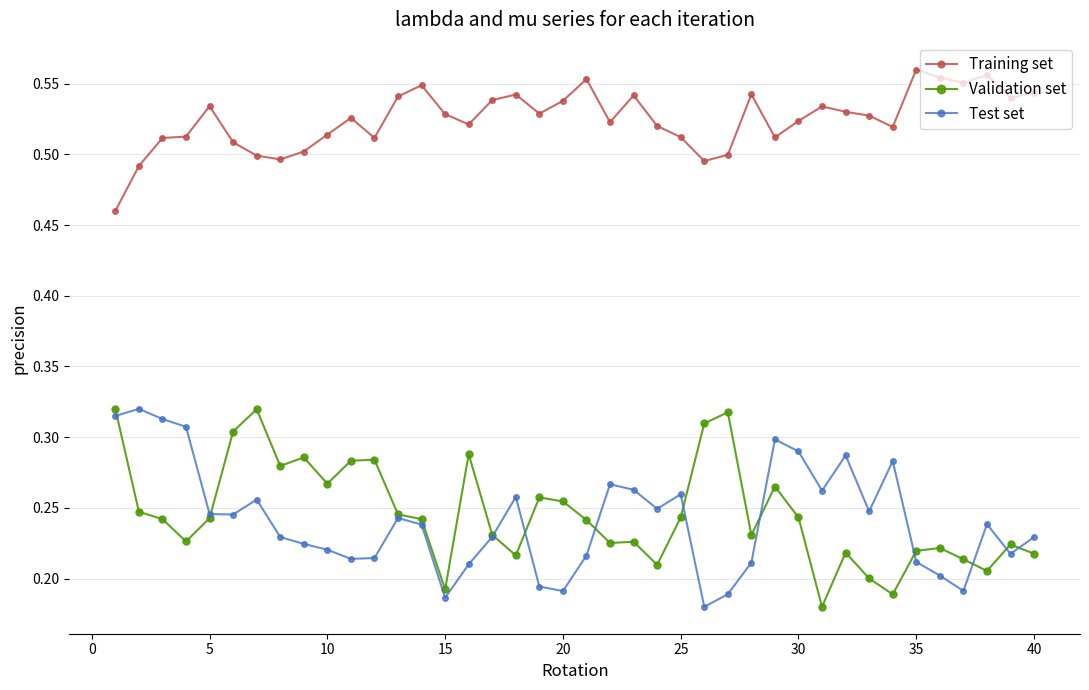

What is the difference between the maximum and second lowest values in the Test set series?

0.1